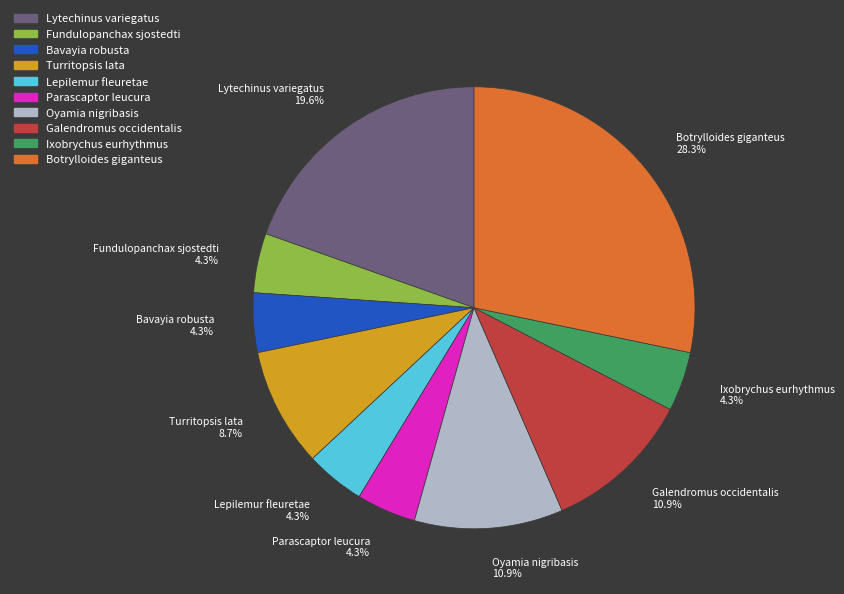

What percentage is NOT represented by Ixobrychus eurhythmus 4.3%?

95.7%